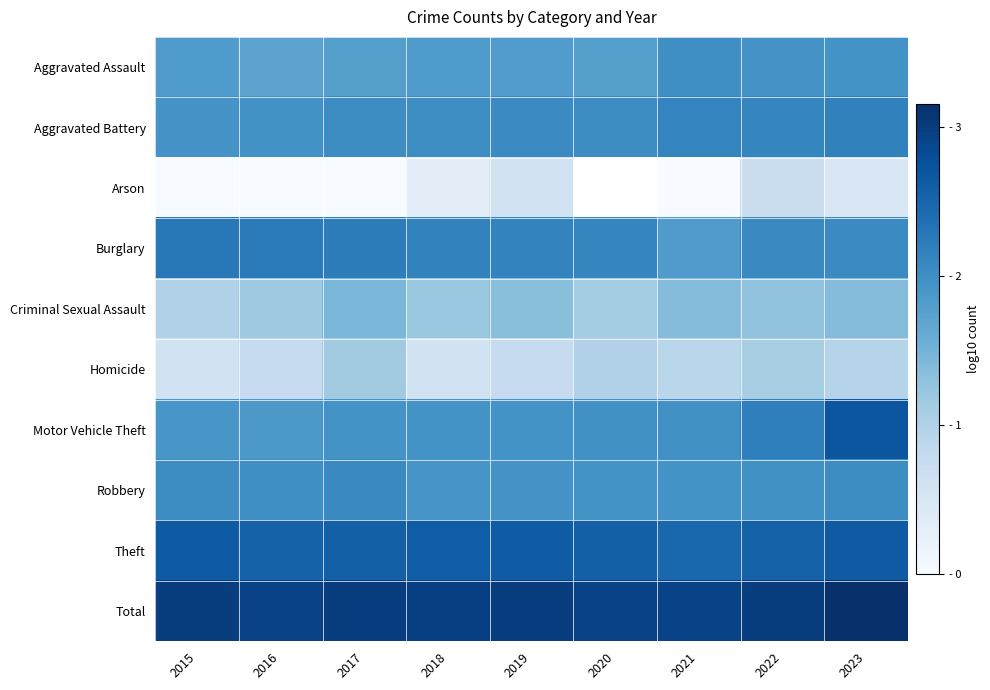

What is the spread (max minus min) of values at 2022?

2.3